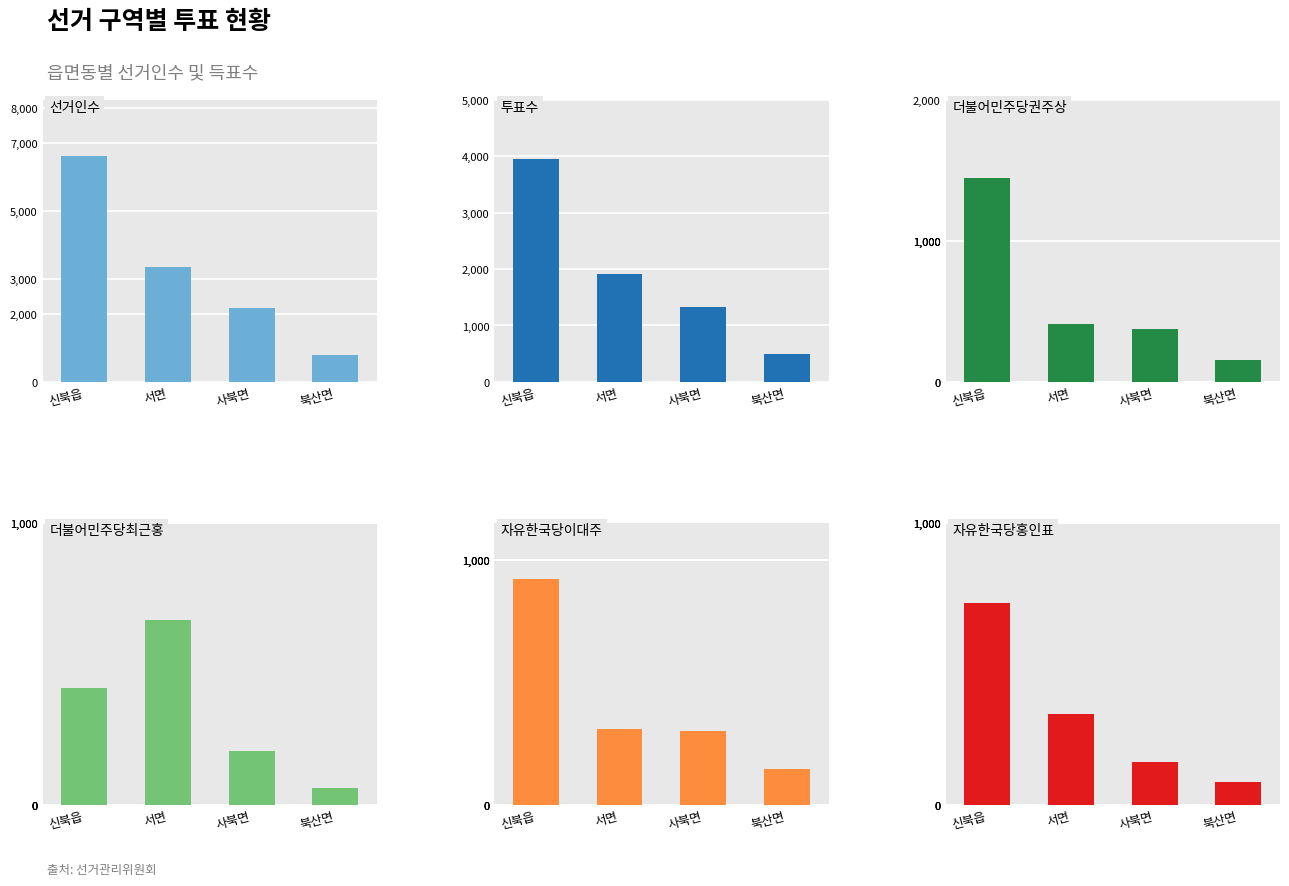

At which category is the sum across all series the highest?

신북읍